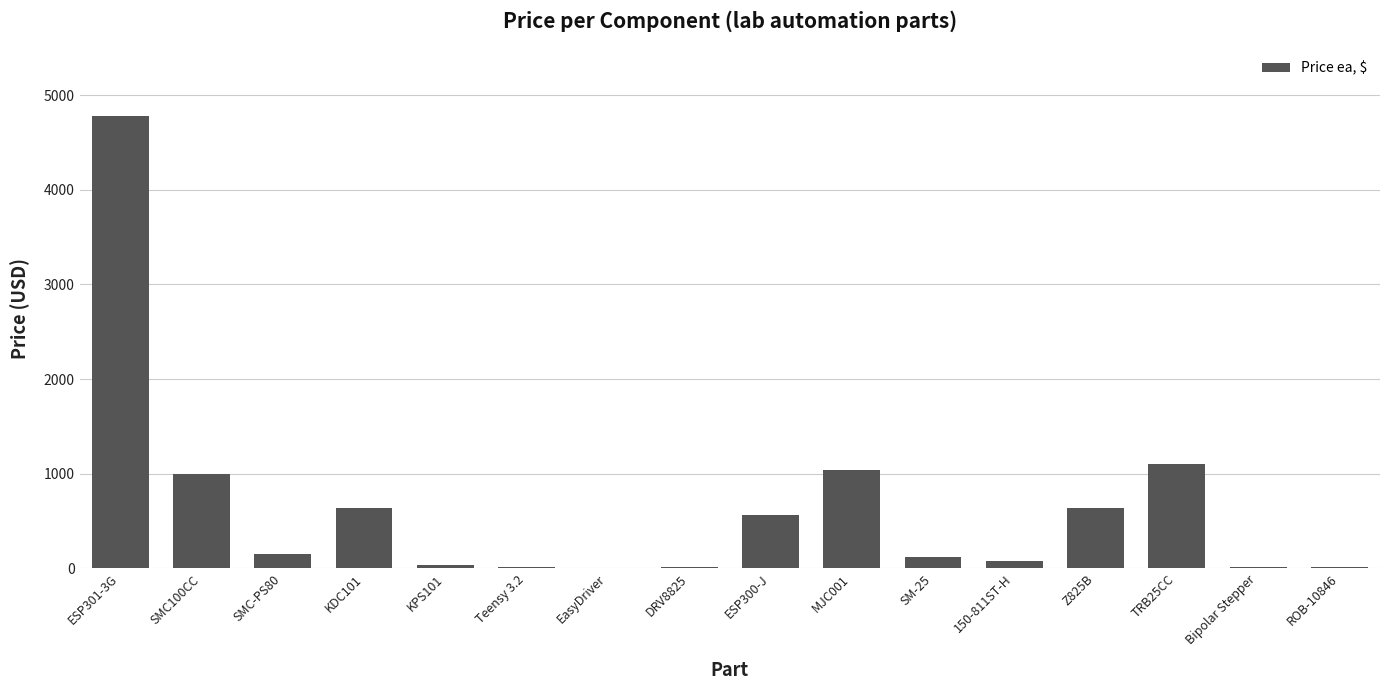

What is the ratio of the value at KPS101 to the value at Teensy 3.2?

1.7